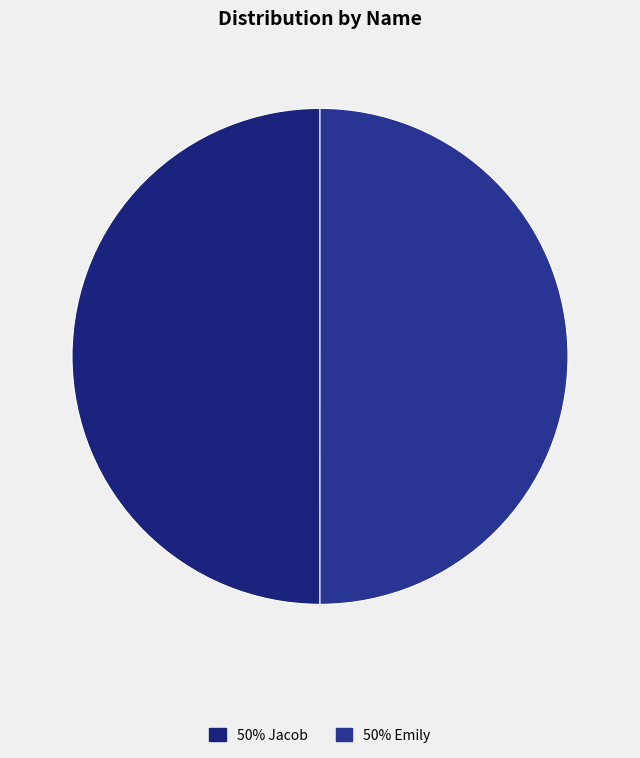

Which category has the smallest portion of the pie?

Jacob